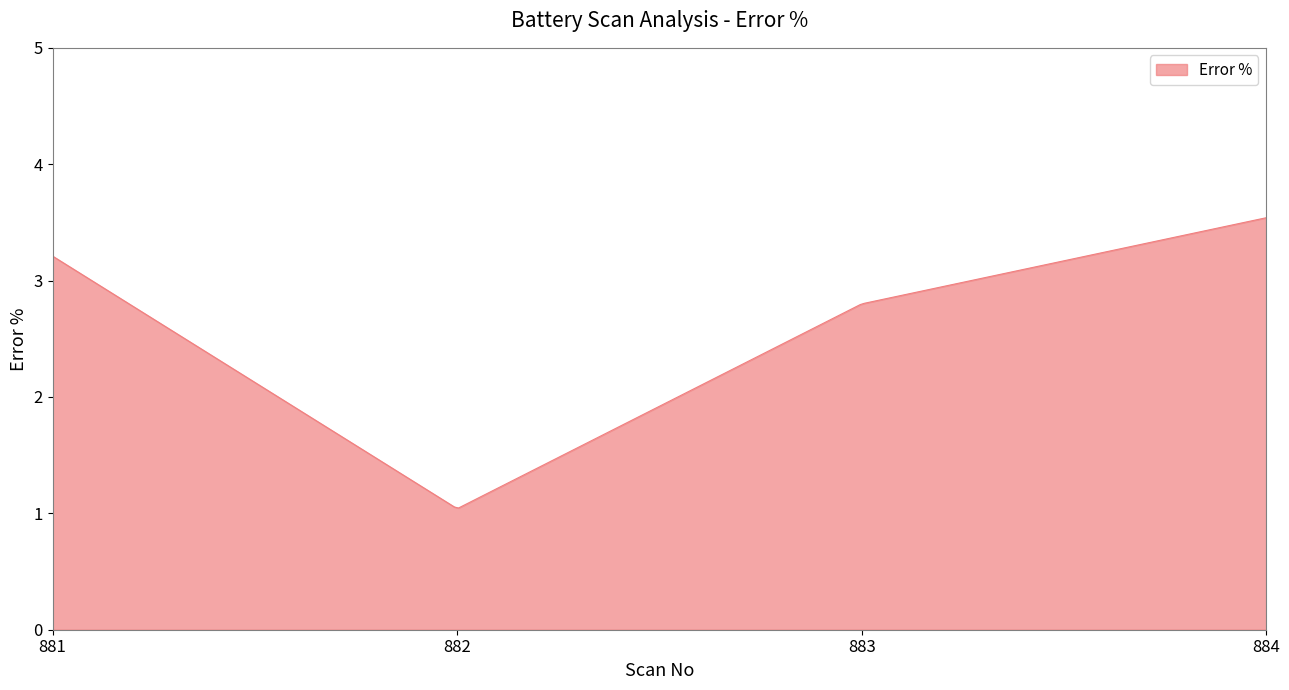

What is the greatest value displayed?

3.5